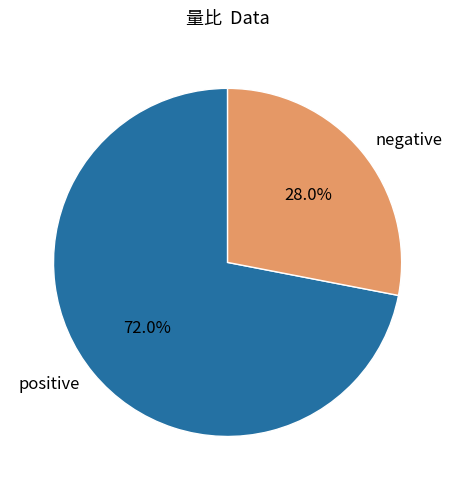

Between positive and negative, which is larger?

positive